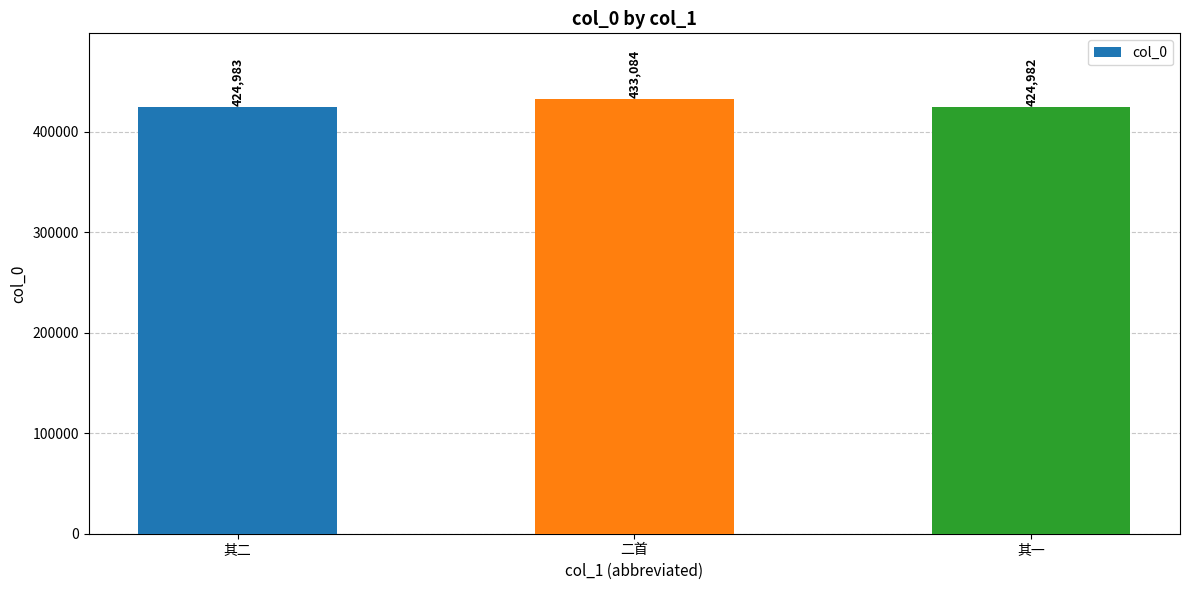

The value at 其一 is 261644. True or false?

False